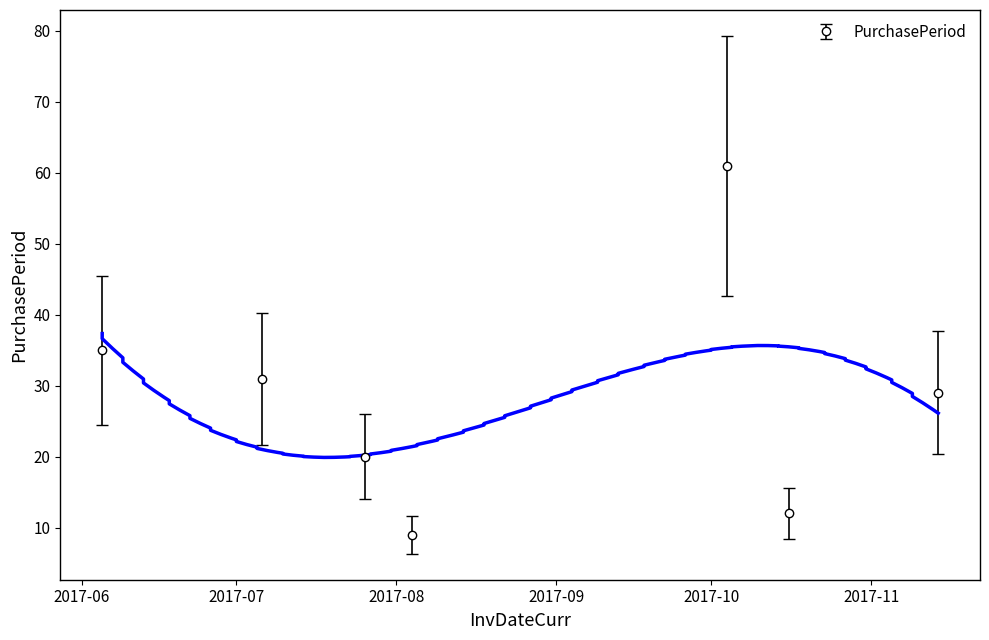

Reading left to right, transcribe all the data shown in this chart.

35	31	20	9	61	12	29